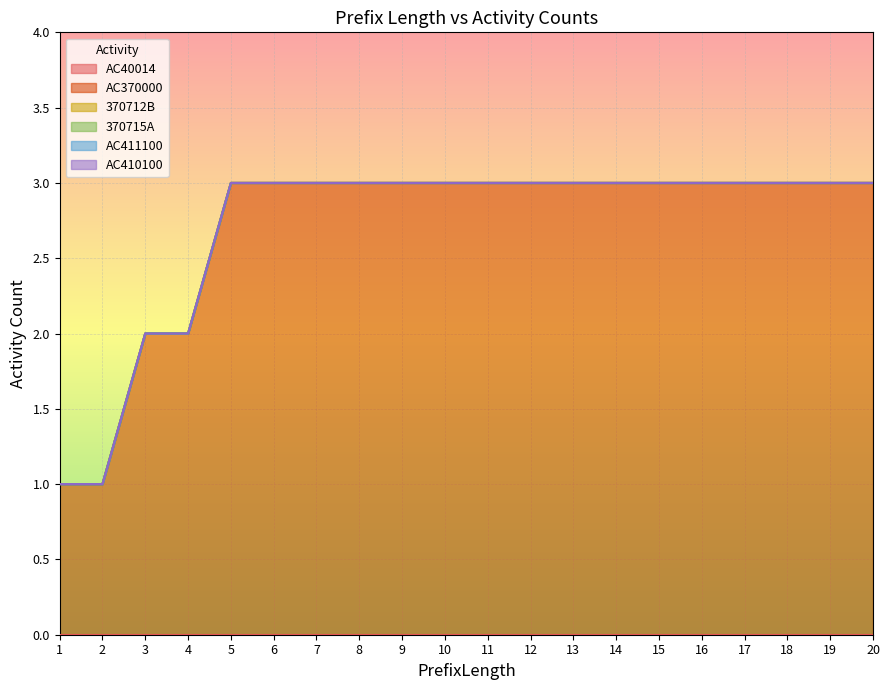

What are all the series names shown in the legend?

AC40014, AC370000, 370712B, 370715A, AC411100, AC410100